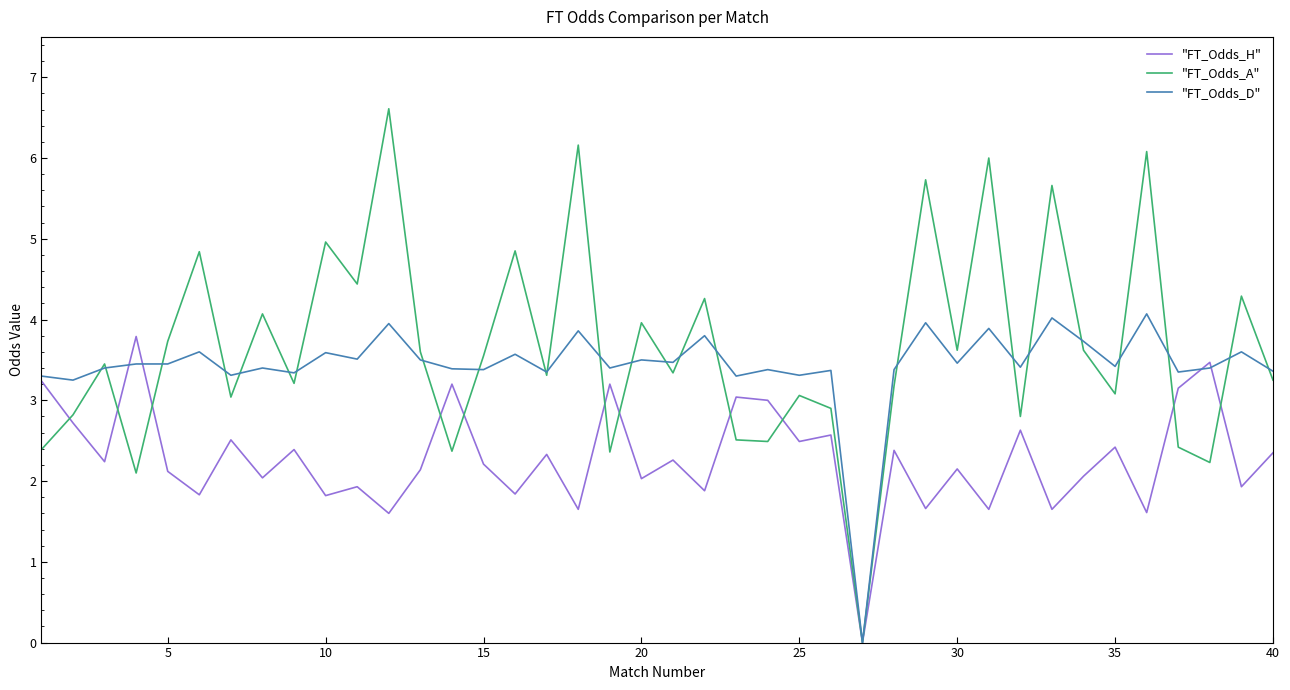

How many interior local valleys does the "FT_Odds_A" series have?

14